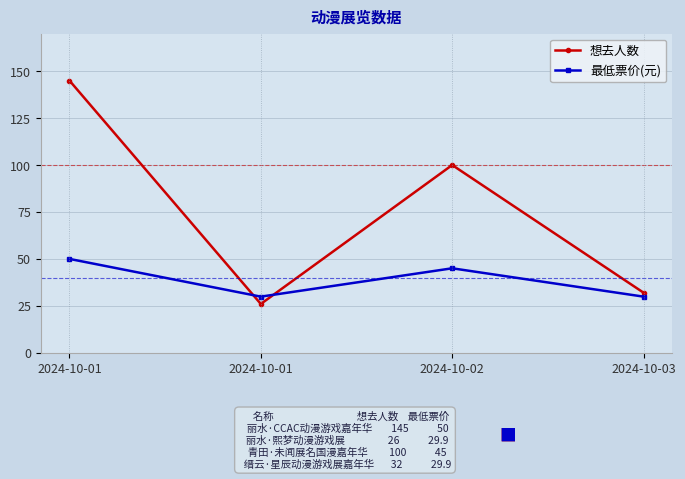

How many interior local peaks does the 想去人数 series have?

1